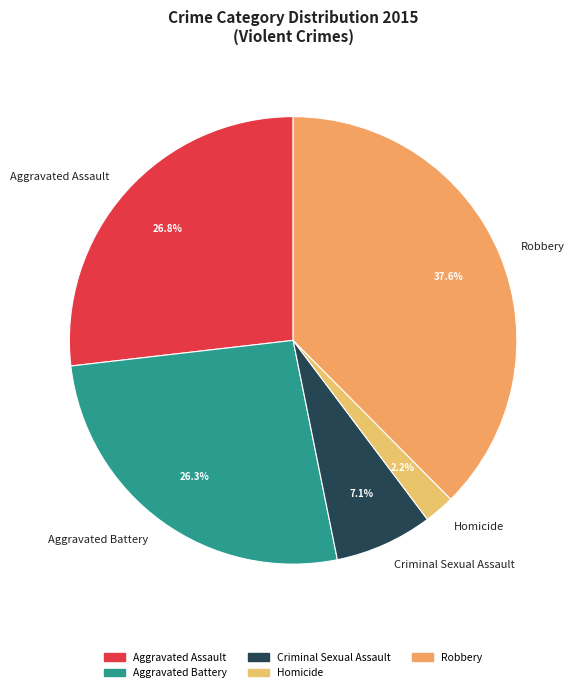

Is it true that Robbery is 38% of the pie?

True